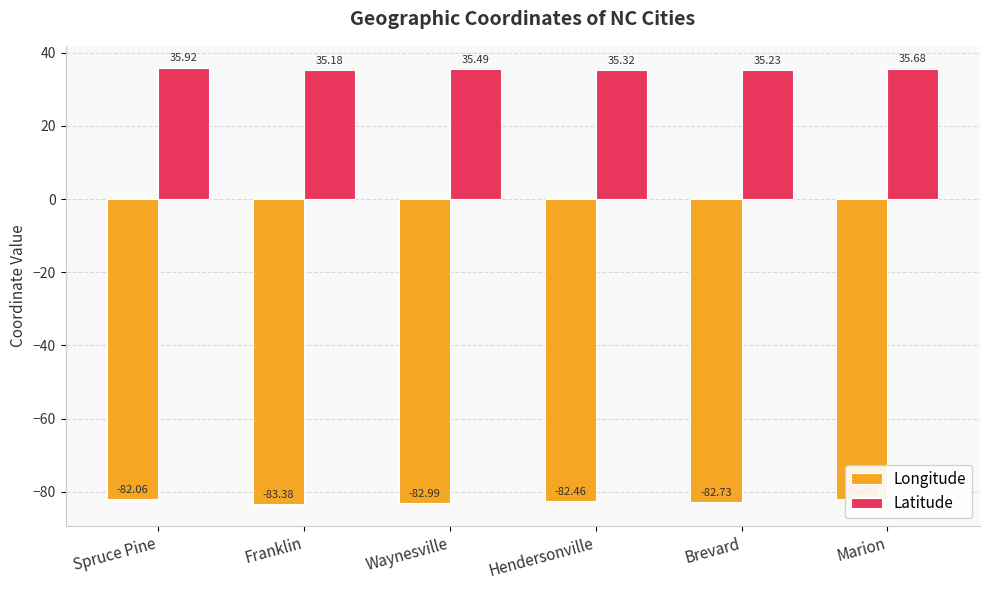

Is it true that Latitude equals 9.4 at Brevard?

False